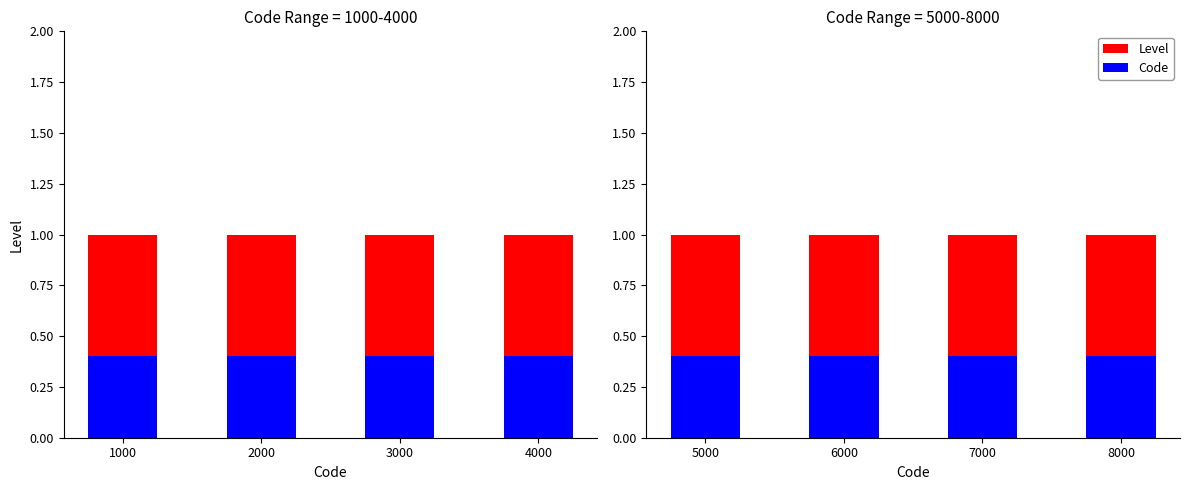

What is the maximum value shown in the chart?

1.0